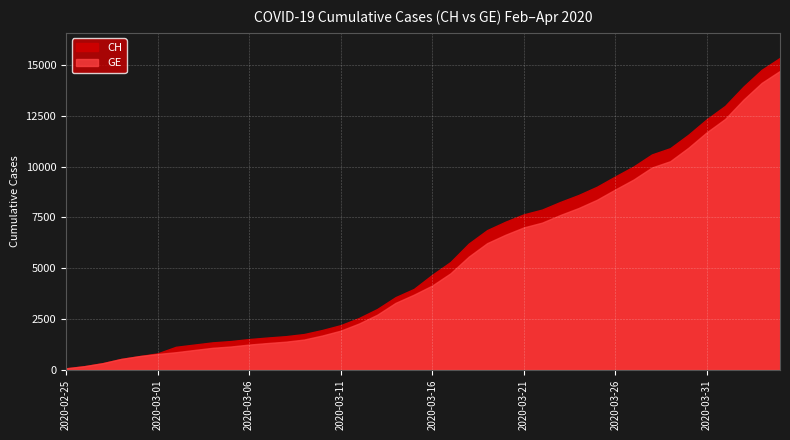

What are all the series names shown in the legend?

CH, GE